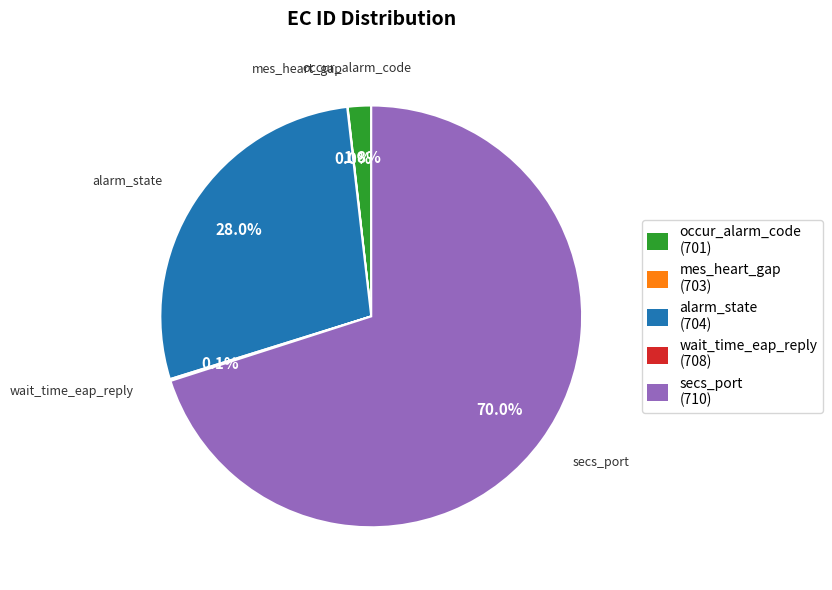

Which slice is the largest?

secs_port